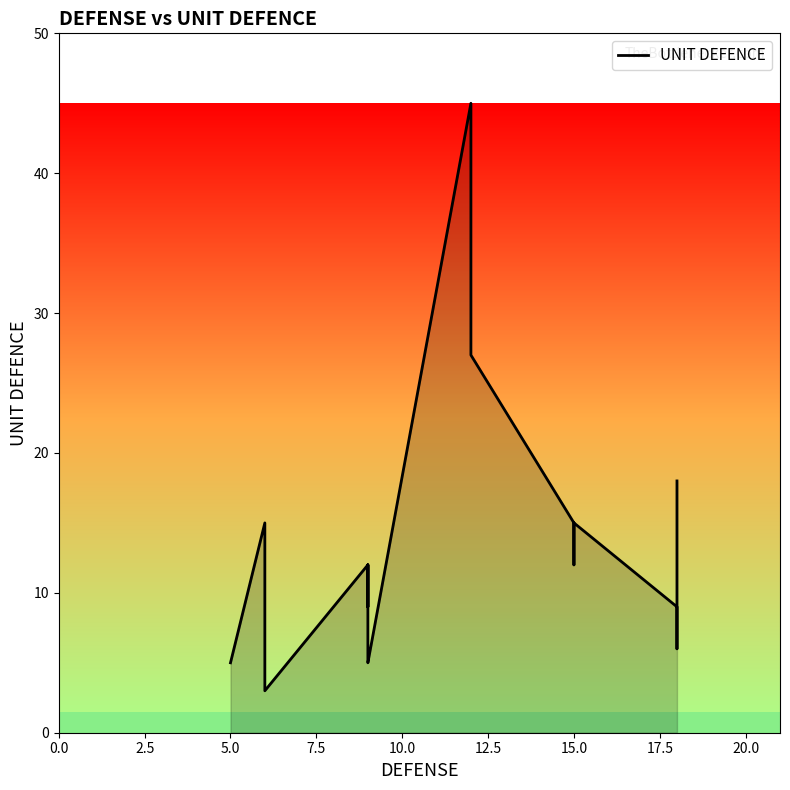

How many points are lower than both their immediate neighbors (excluding endpoints)?

4